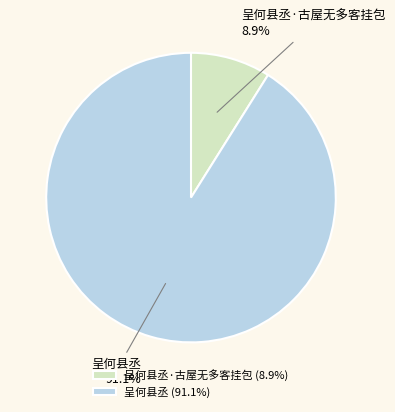

Do 呈何县丞 and 呈何县丞·古屋无多客挂包 together represent more than half of the pie?

Yes